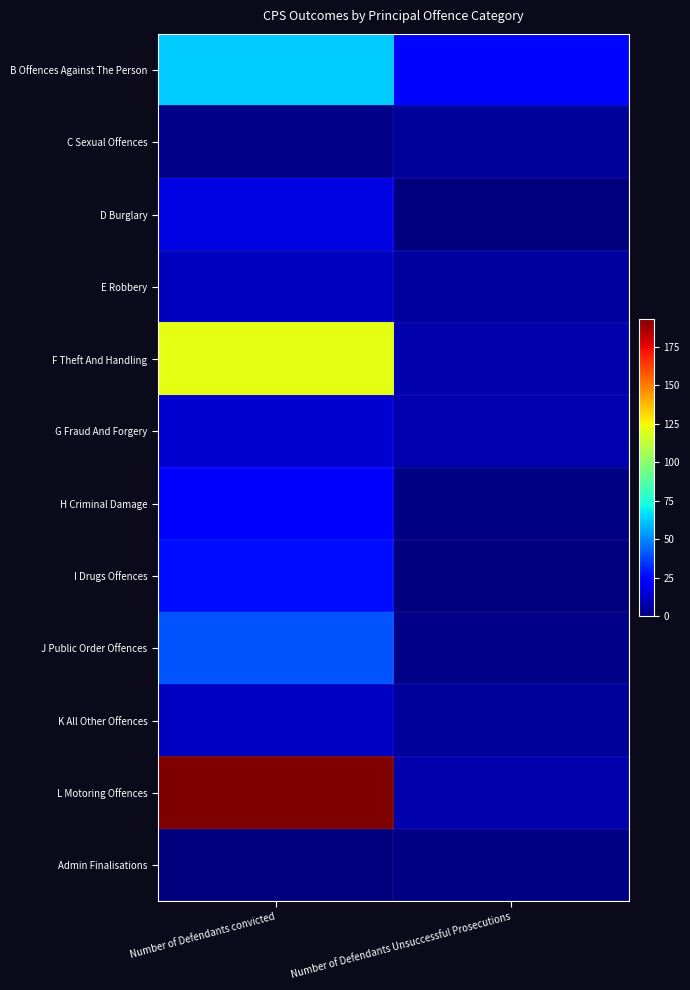

Rank the series by their maximum value, from lowest to highest.

Admin Finalisations, C Sexual Offences, E Robbery, K All Other Offences, G Fraud And Forgery, D Burglary, H Criminal Damage, I Drugs Offences, J Public Order Offences, B Offences Against The Person, F Theft And Handling, L Motoring Offences